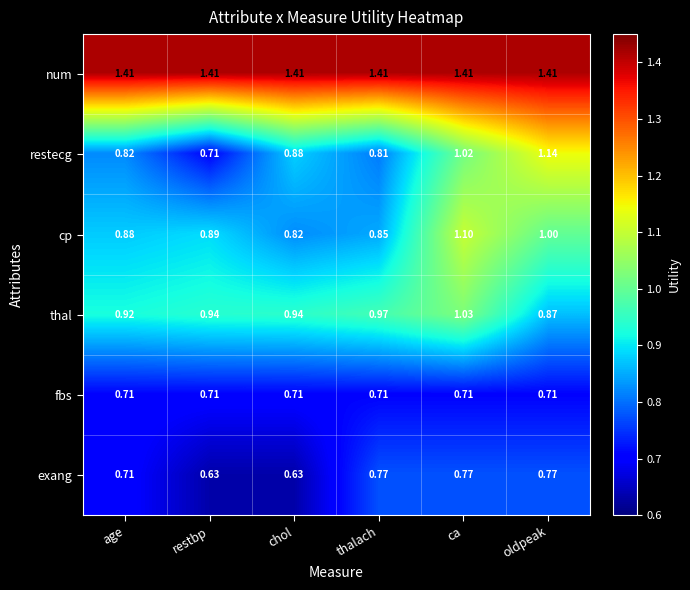

List the series in order of their peak value, highest first.

num, restecg, cp, thal, exang, fbs